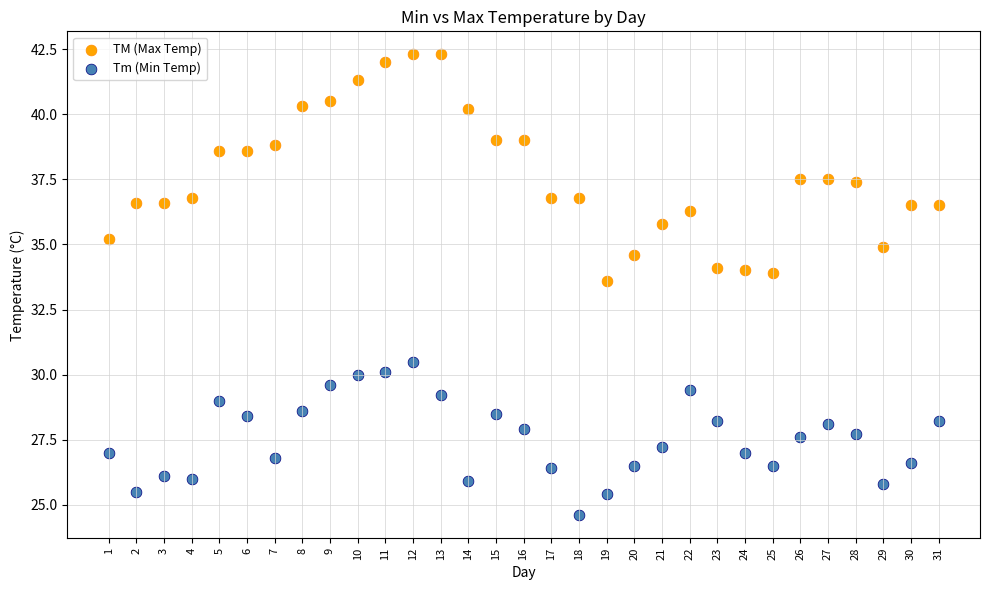

Which series contains the highest Y value?

TM (Max Temp)